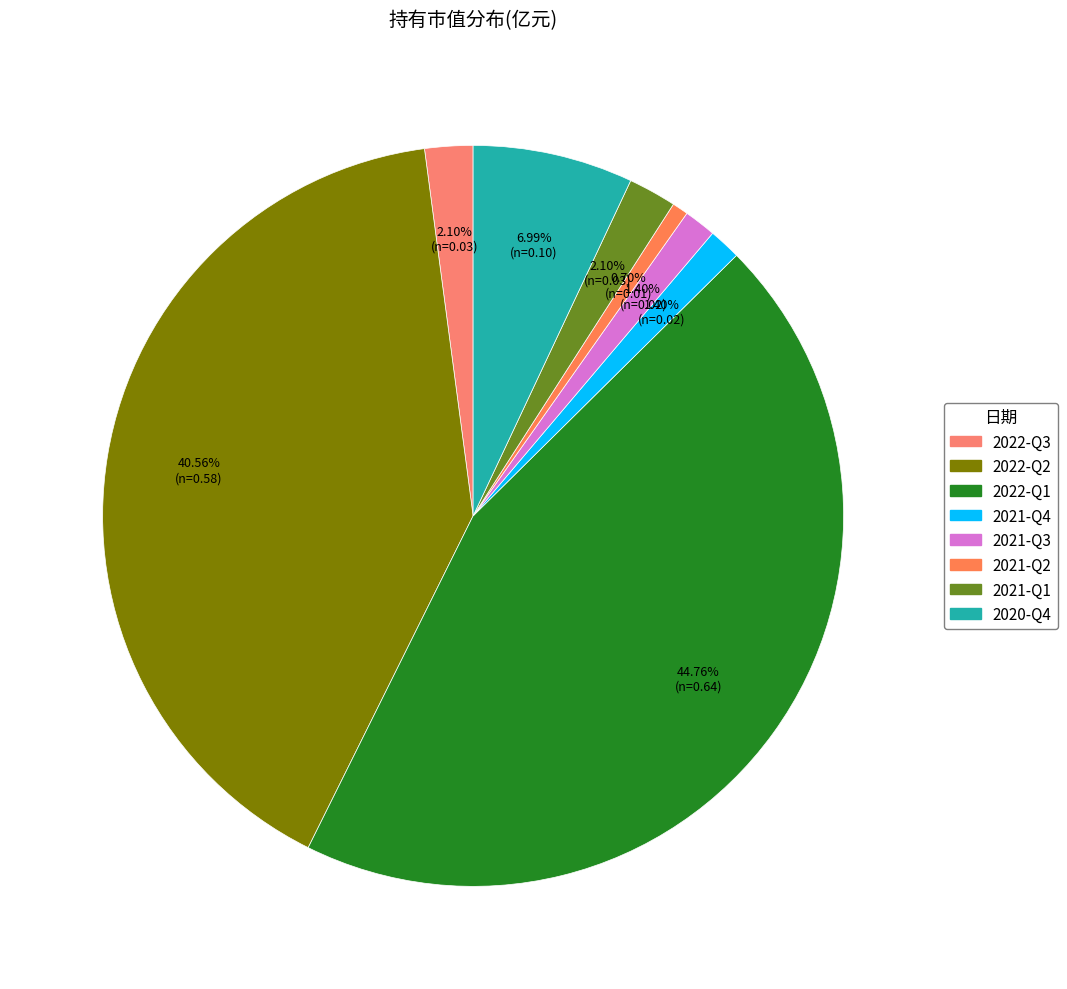

Which has a higher value, 2022-Q3 or 2021-Q1?

2022-Q3